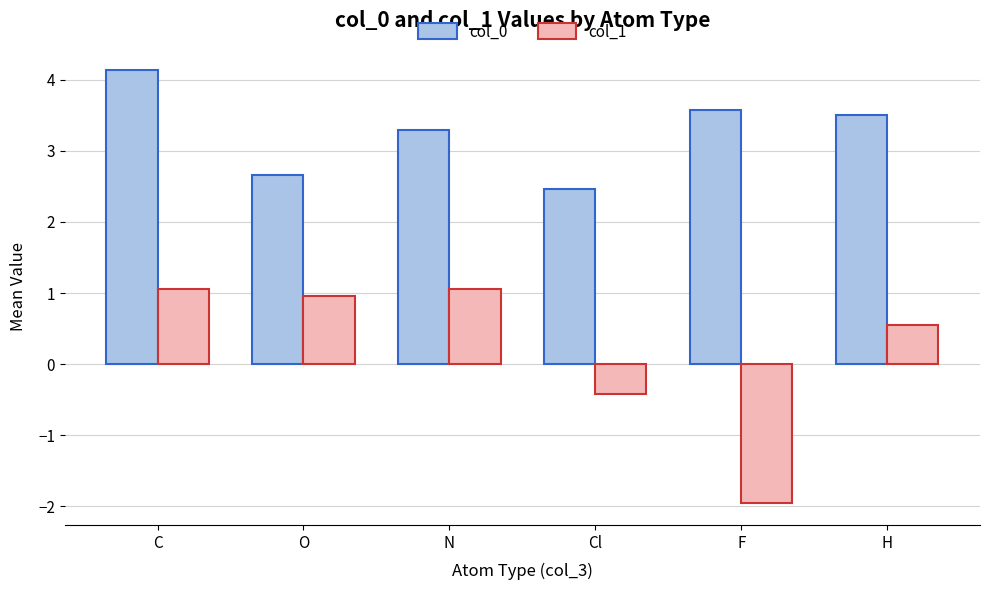

How many bars are there in each group?

2